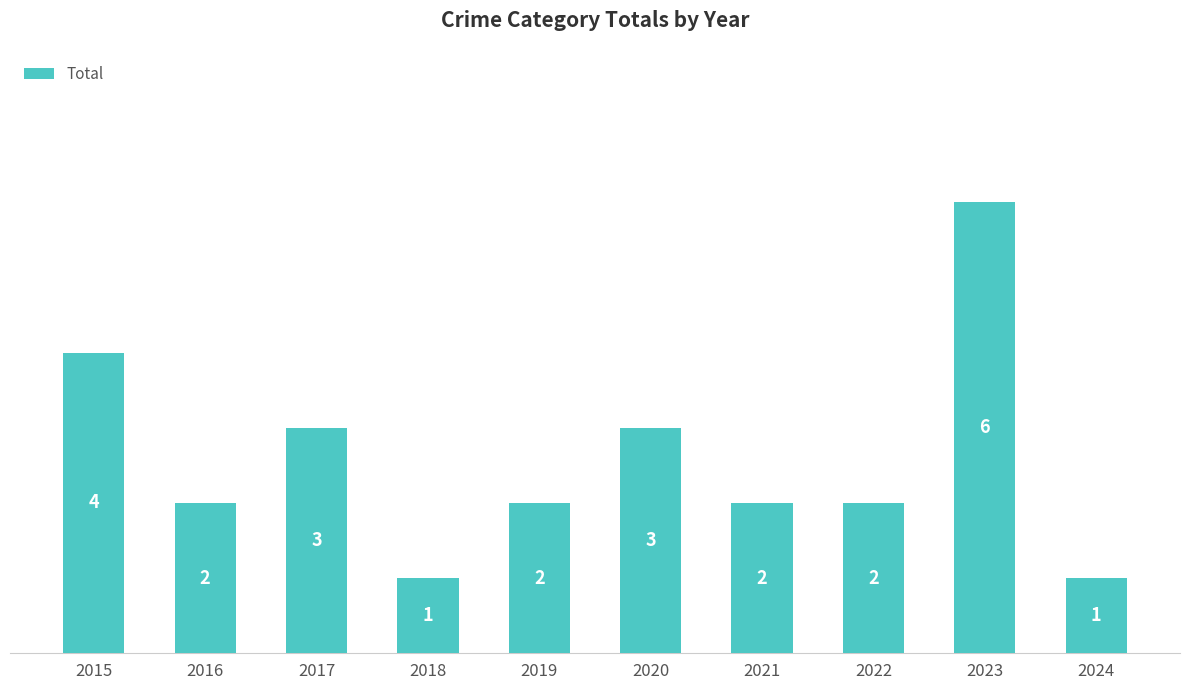

What is the value of the 5th bar from the left?

2